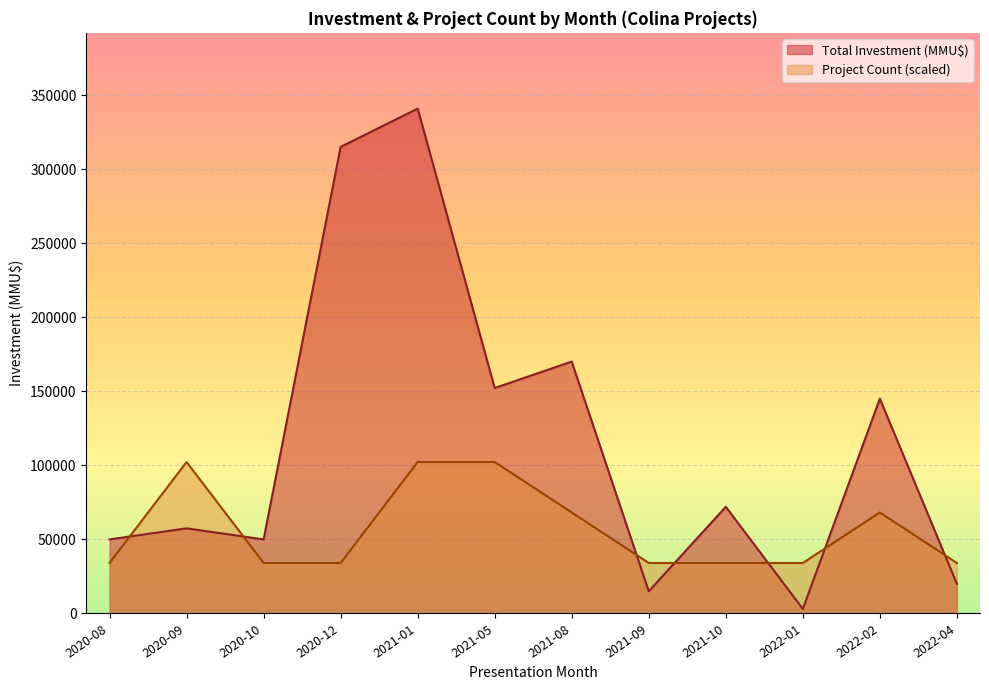

What are all the series names shown in the legend?

Total Investment (MMU$), Project Count (scaled)